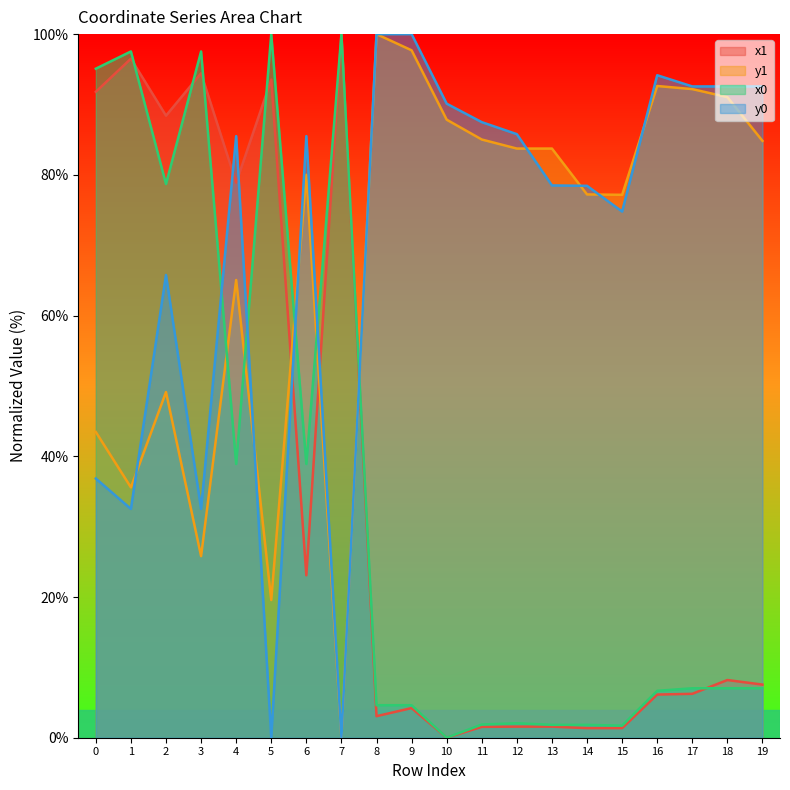

How many interior local valleys does the y1 series have?

5